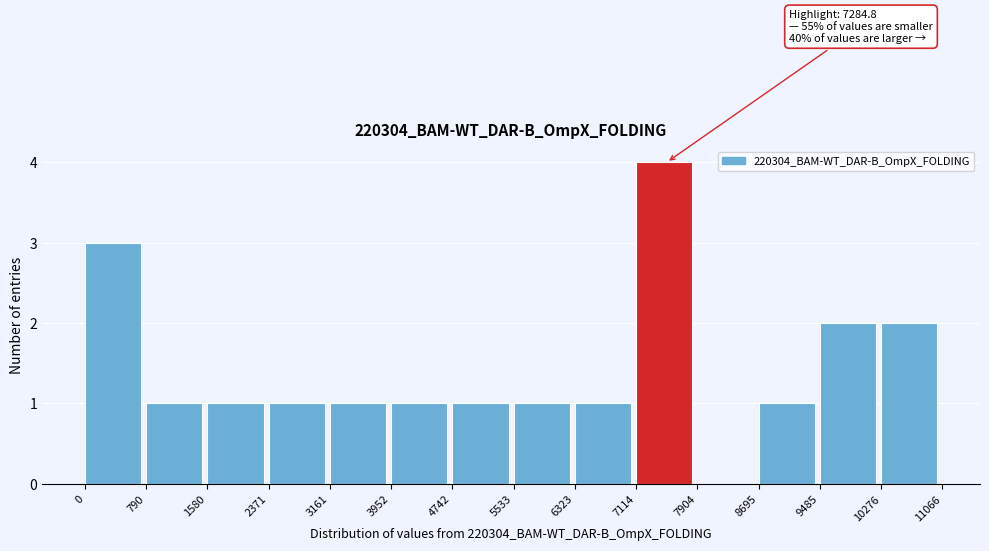

Which range on the x-axis has the tallest bar?

7114 to 7904